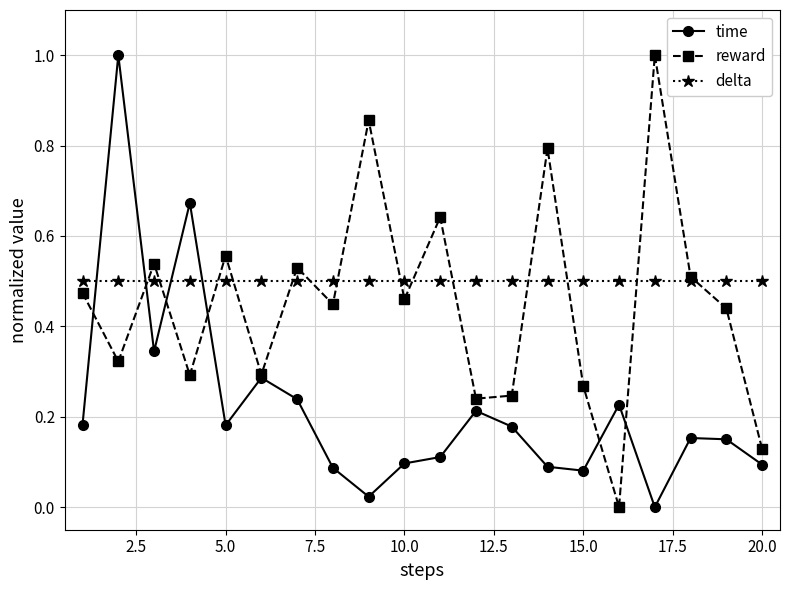

What is the maximum value shown in the chart?

1.0